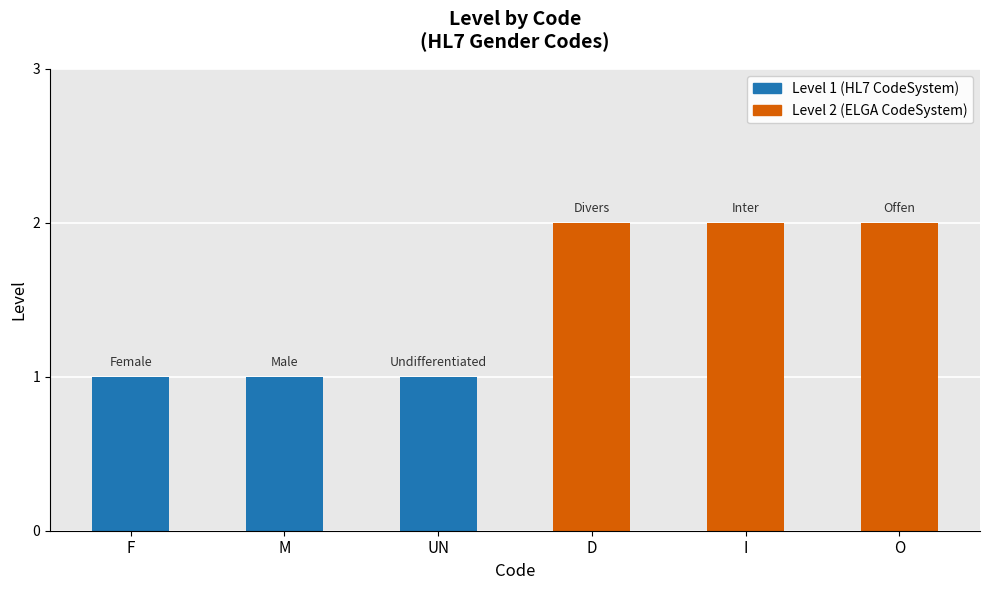

Count the number of categories in the chart.

6